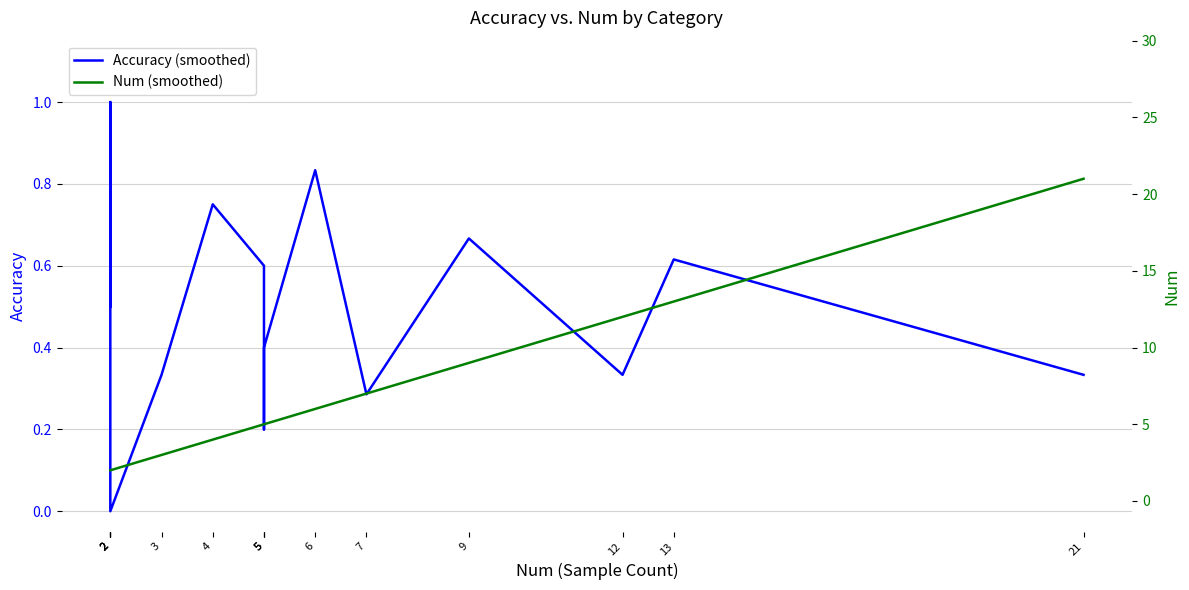

What is the greatest value displayed?

21.0